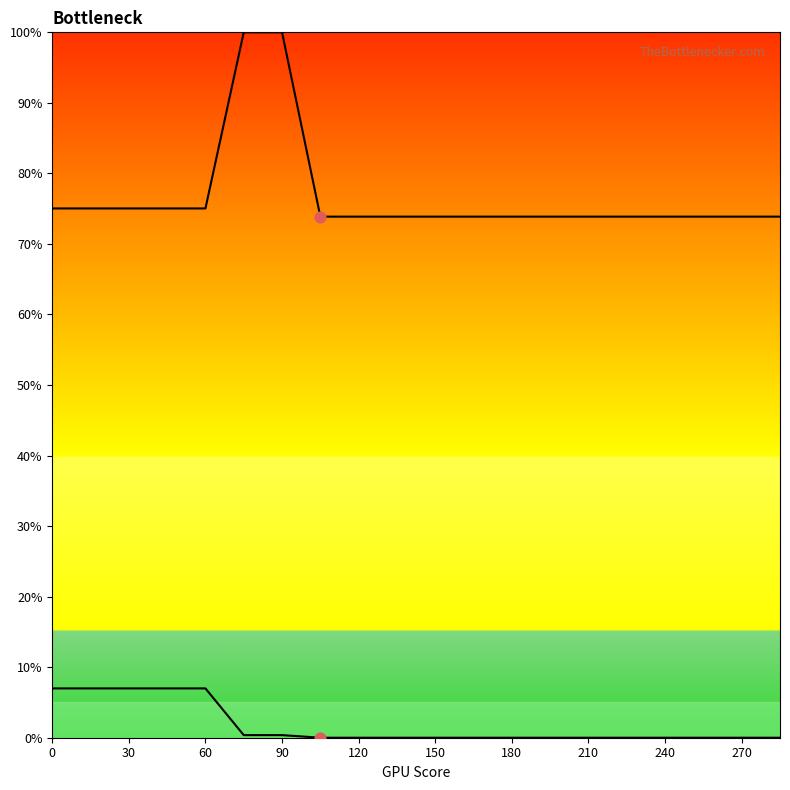

Which series reaches the maximum Y coordinate?

Row 2_line